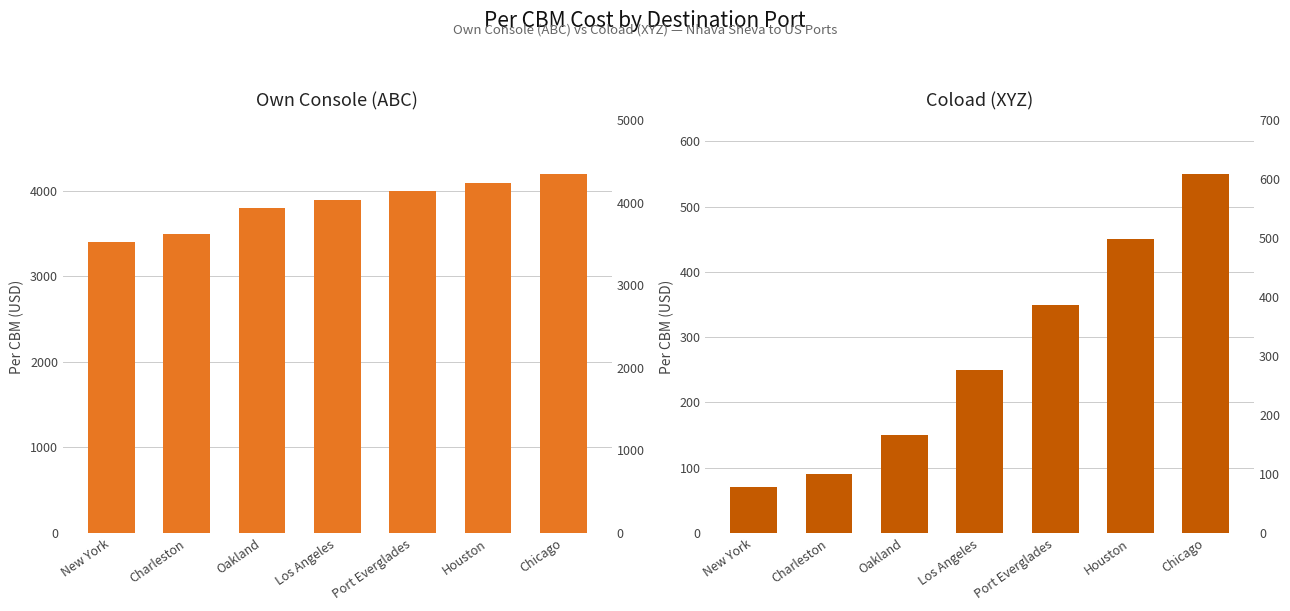

Are the bars grouped side by side (vs. stacked)?

Yes